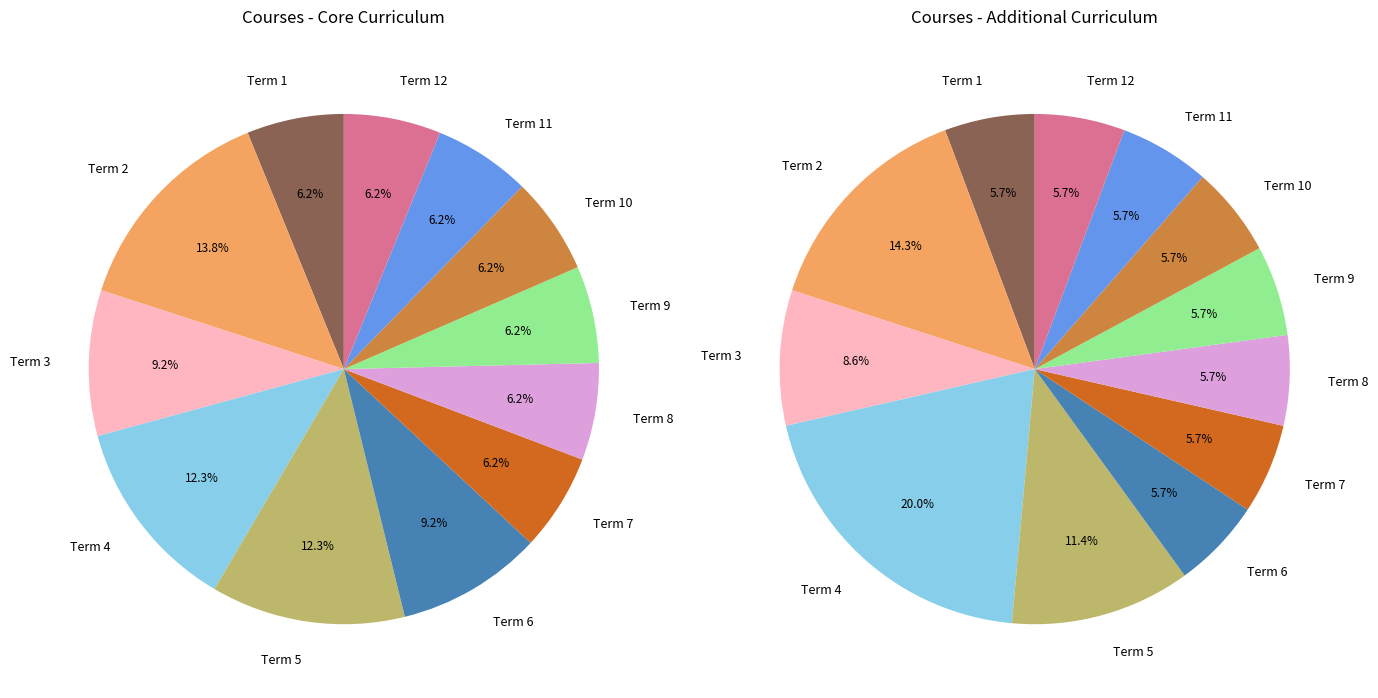

Approximately how many times larger is the value at Term 3 compared to Term 7?

1.5